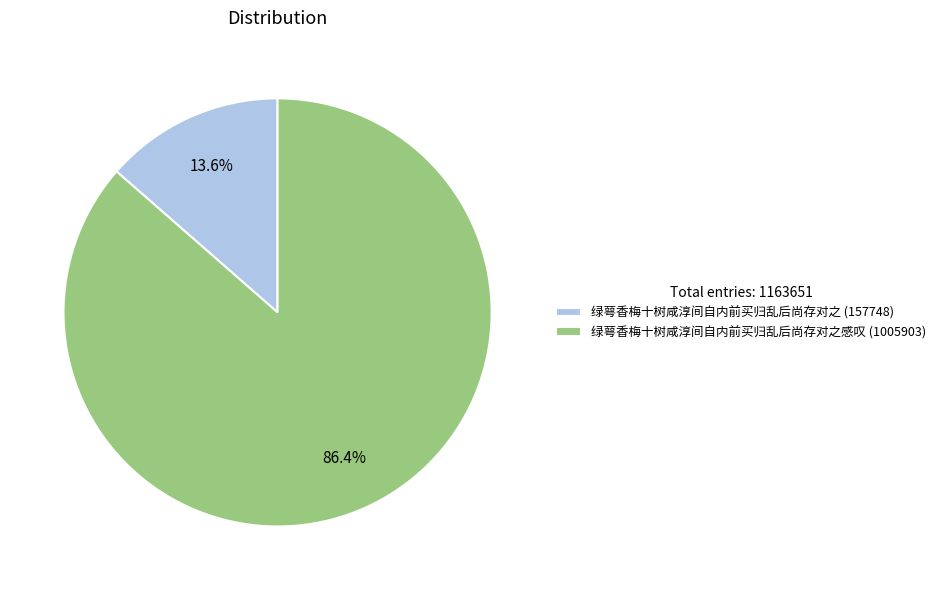

Which has a higher value, 绿萼香梅十树咸淳间自内前买归乱后尚存对之感叹 (1005903) or 绿萼香梅十树咸淳间自内前买归乱后尚存对之 (157748)?

绿萼香梅十树咸淳间自内前买归乱后尚存对之感叹 (1005903)